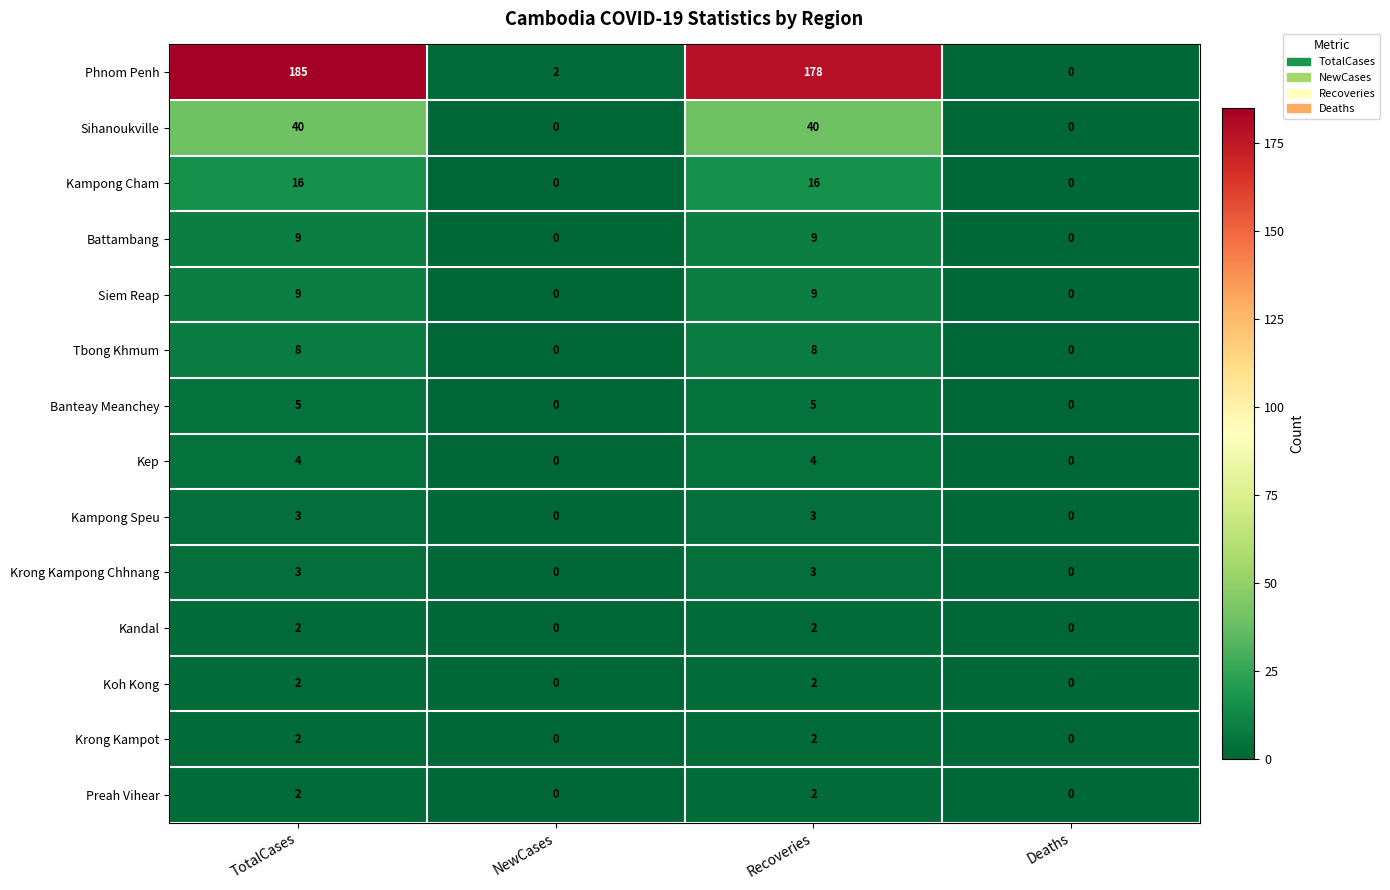

What is the spread (max minus min) of values at TotalCases?

183